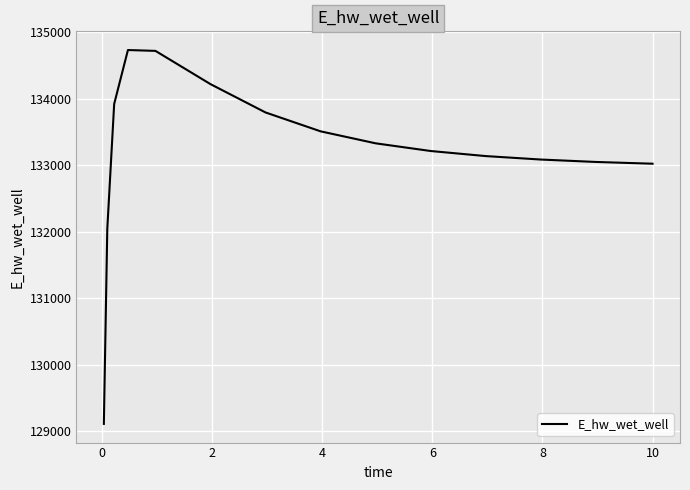

What is the difference between the maximum and minimum values?

5620.9